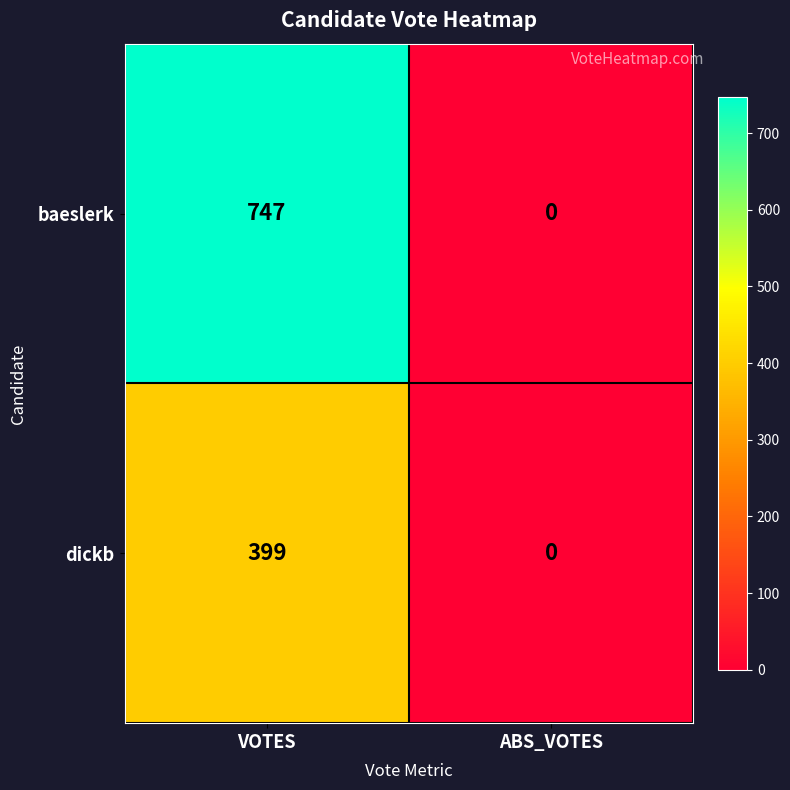

Which series has the largest range (max minus min)?

baeslerk